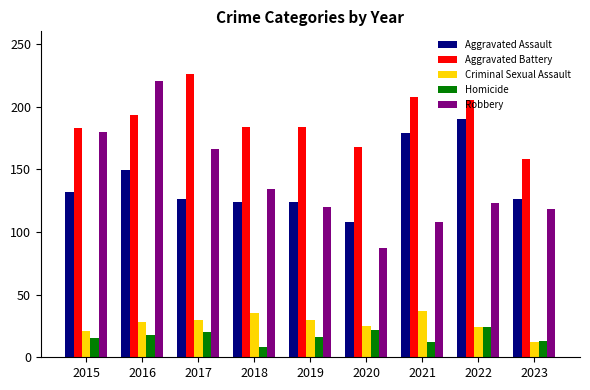

The Homicide series shows 24 at 2022. True or false?

True